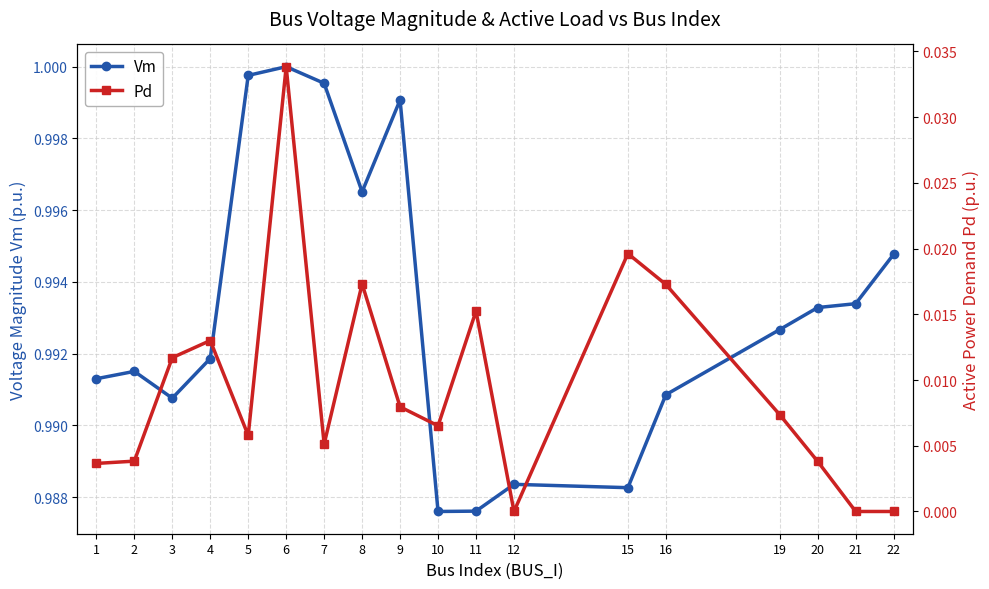

What is the spread (max minus min) of values at 2?

1.0